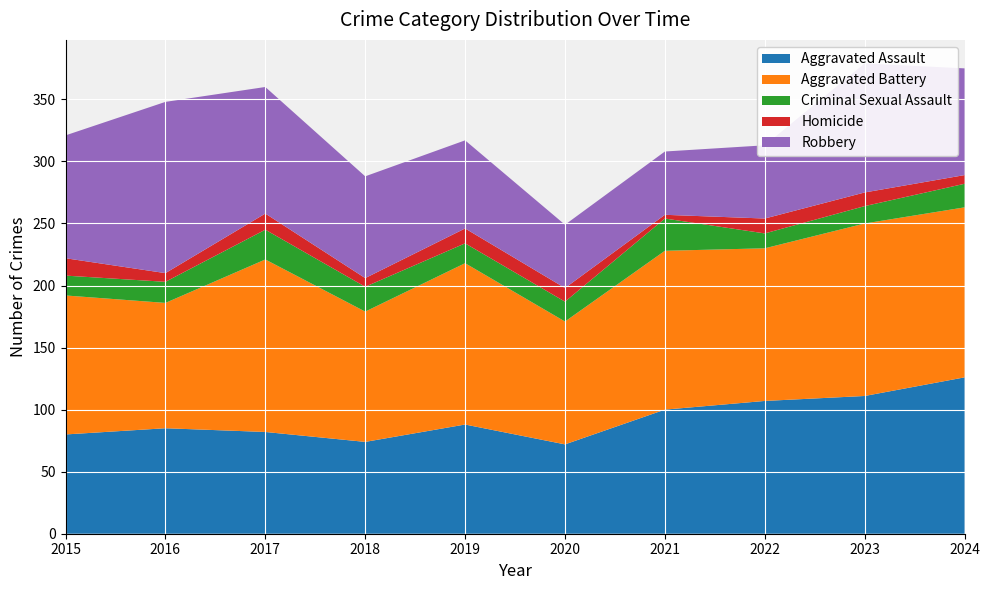

Reading right to left, transcribe all the data shown in this chart.

Aggravated Assault: 126	111	107	100	72	88	74	82	85	80
Aggravated Battery: 137	139	123	128	99	130	105	139	101	112
Criminal Sexual Assault: 19	14	12	26	16	16	20	24	17	16
Homicide: 7	11	12	3	11	12	7	13	7	14
Robbery: 86	104	59	51	51	71	82	102	138	99